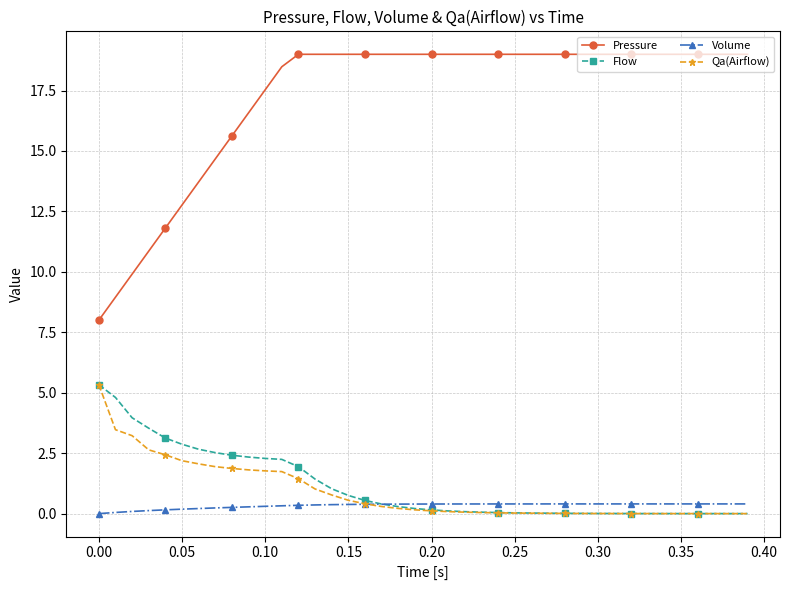

True or false: Qa(Airflow) and Pressure cross at least once.

False